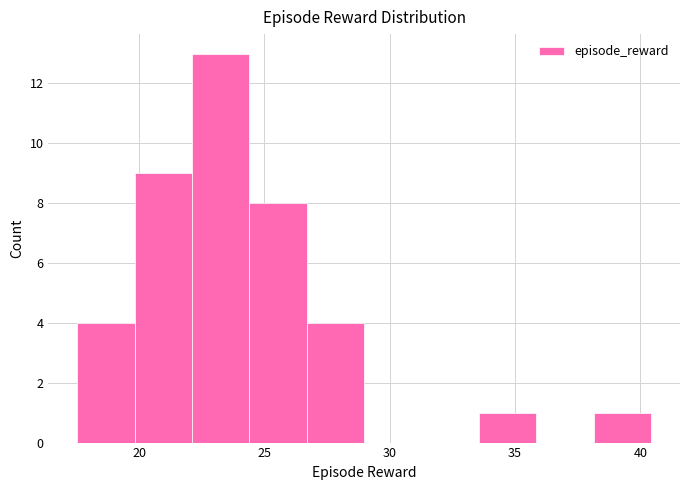

Reading left to right, transcribe this chart: for each bar, give the range it covers on the x-axis and its height. Neither the bar edges nor the heights are printed on the chart, so give them approximately, as read against the axes.

17.5 to 20.0: 4
20.0 to 22.0: 9
22.0 to 24.5: 13
24.5 to 26.5: 8
26.5 to 29.0: 4
29.0 to 31.5: 0
31.5 to 33.5: 0
33.5 to 36.0: 1
36.0 to 38.0: 0
38.0 to 40.5: 1